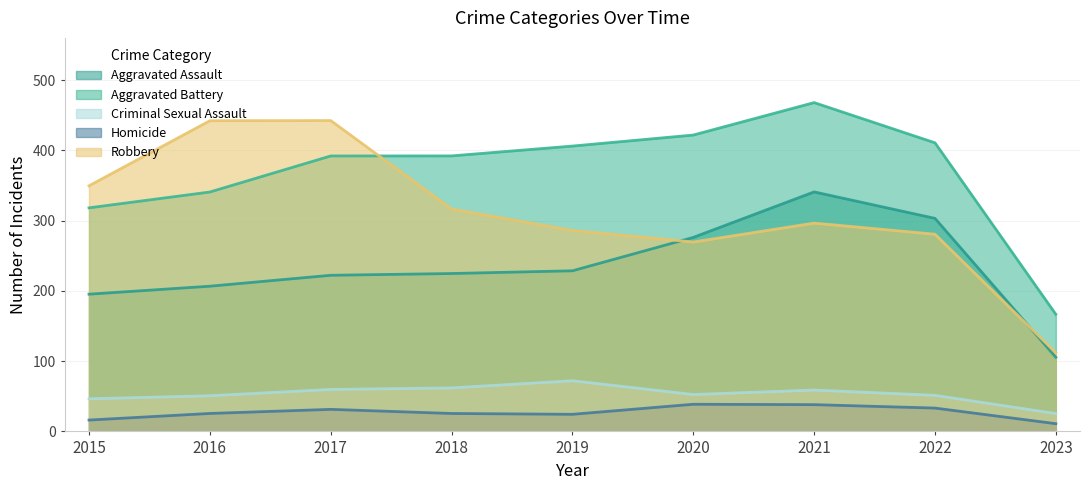

What is the difference between the second highest and second lowest values in the Aggravated Battery series?

103.6